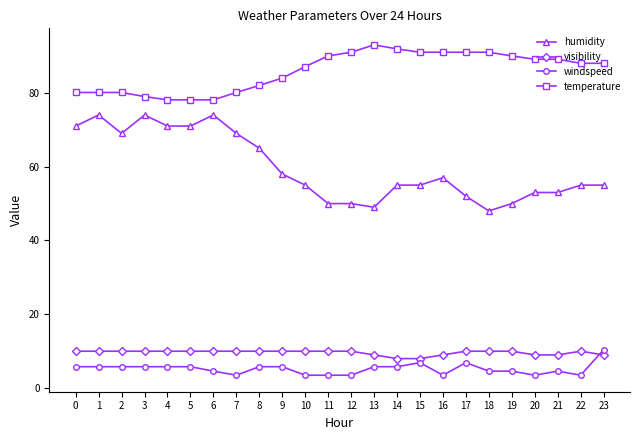

True or false: humidity has more than 0 points higher than both neighbors.

True